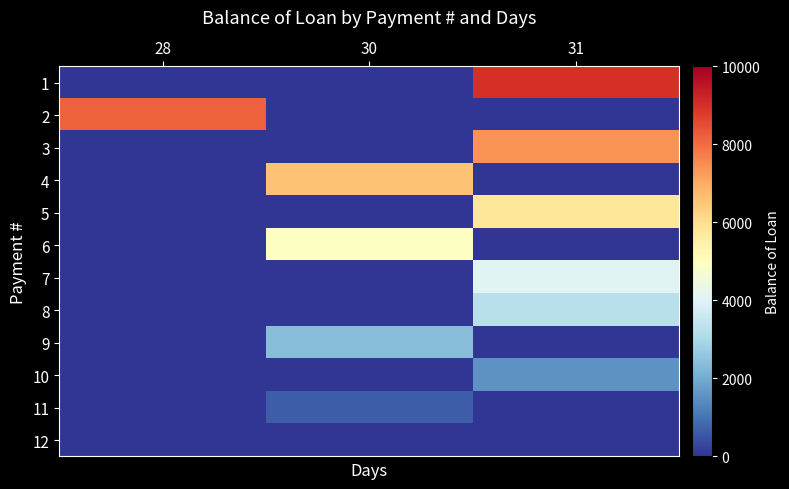

What is the spread (max minus min) of values at 28?

8197.5